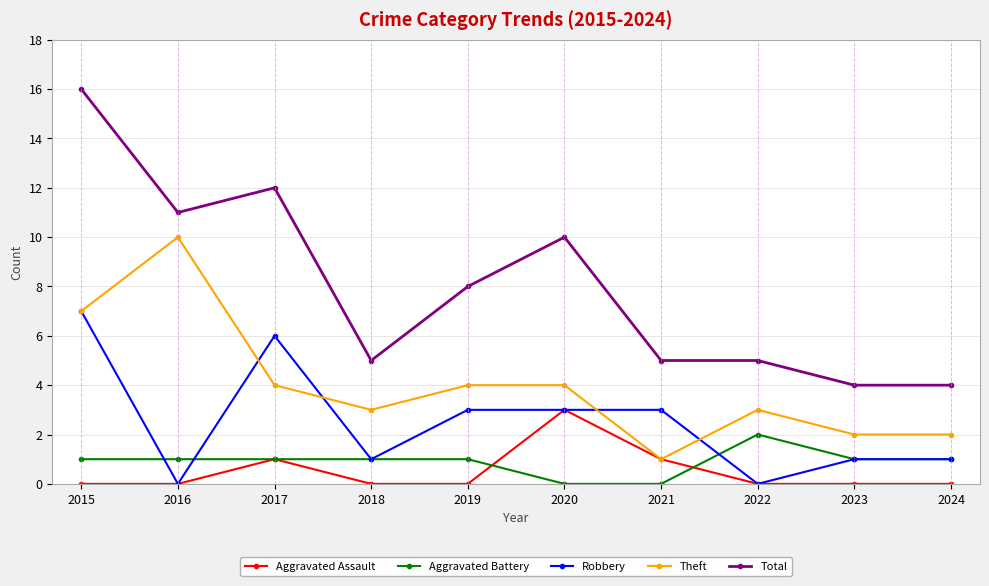

True or false: Theft has more than 0 points higher than both neighbors.

True